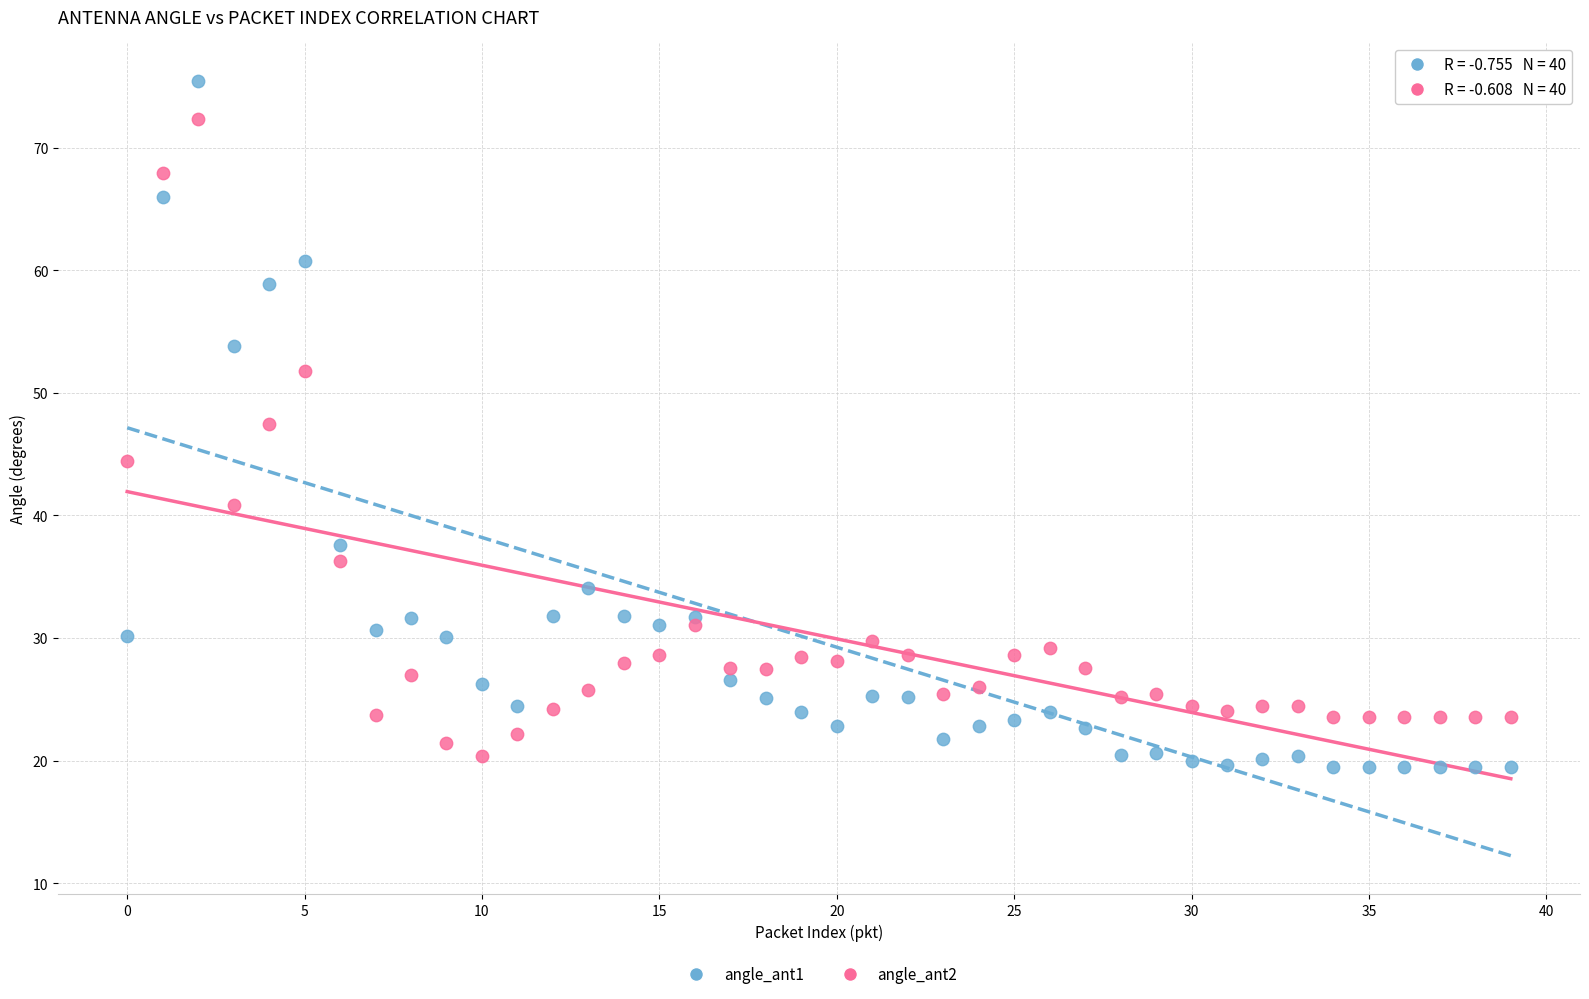

Which series reaches the maximum Y coordinate?

angle_ant1